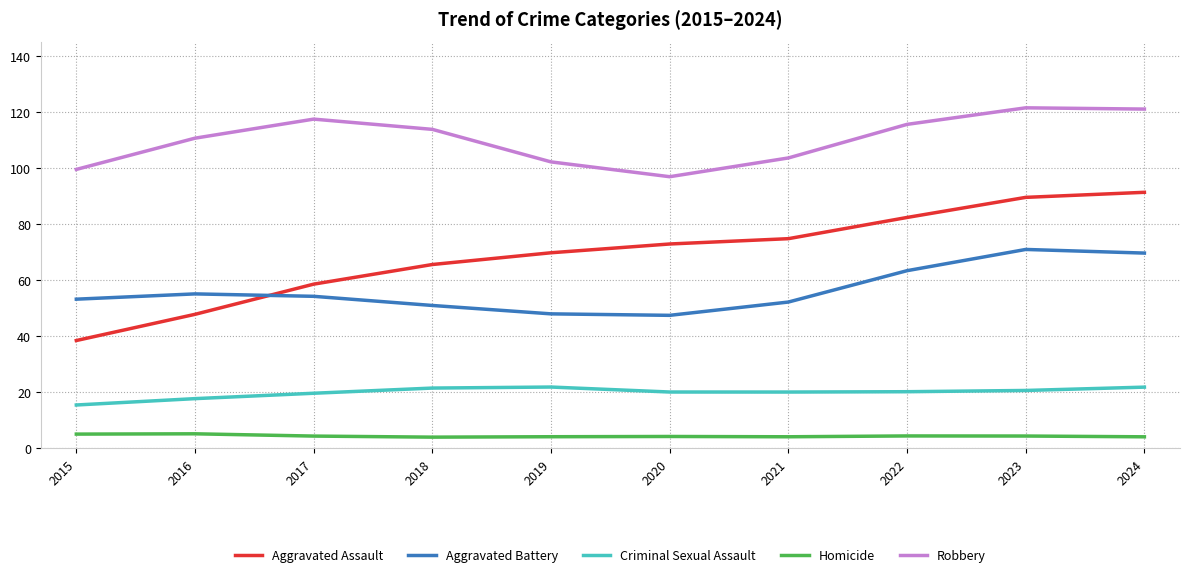

At which label is Robbery closest to 109?

2016